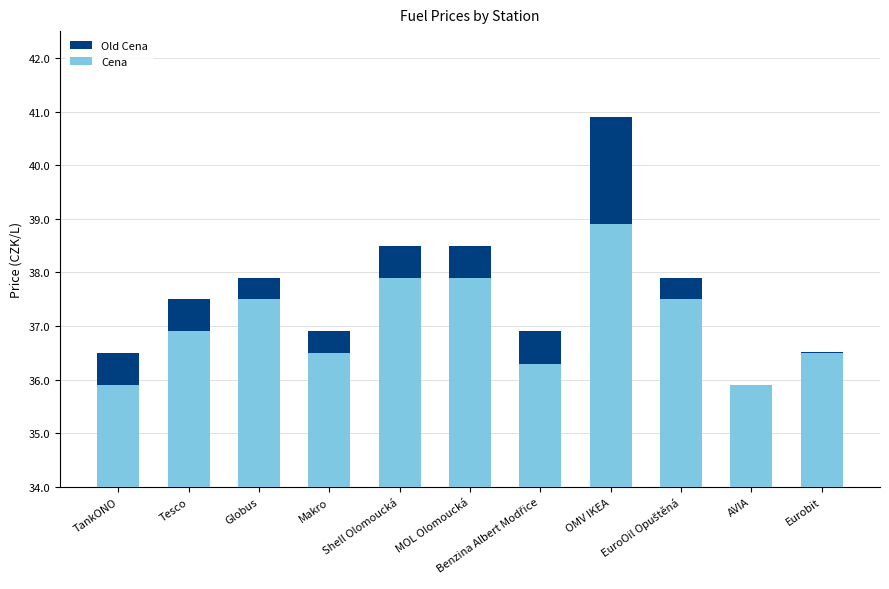

How many bars are there in total?

22